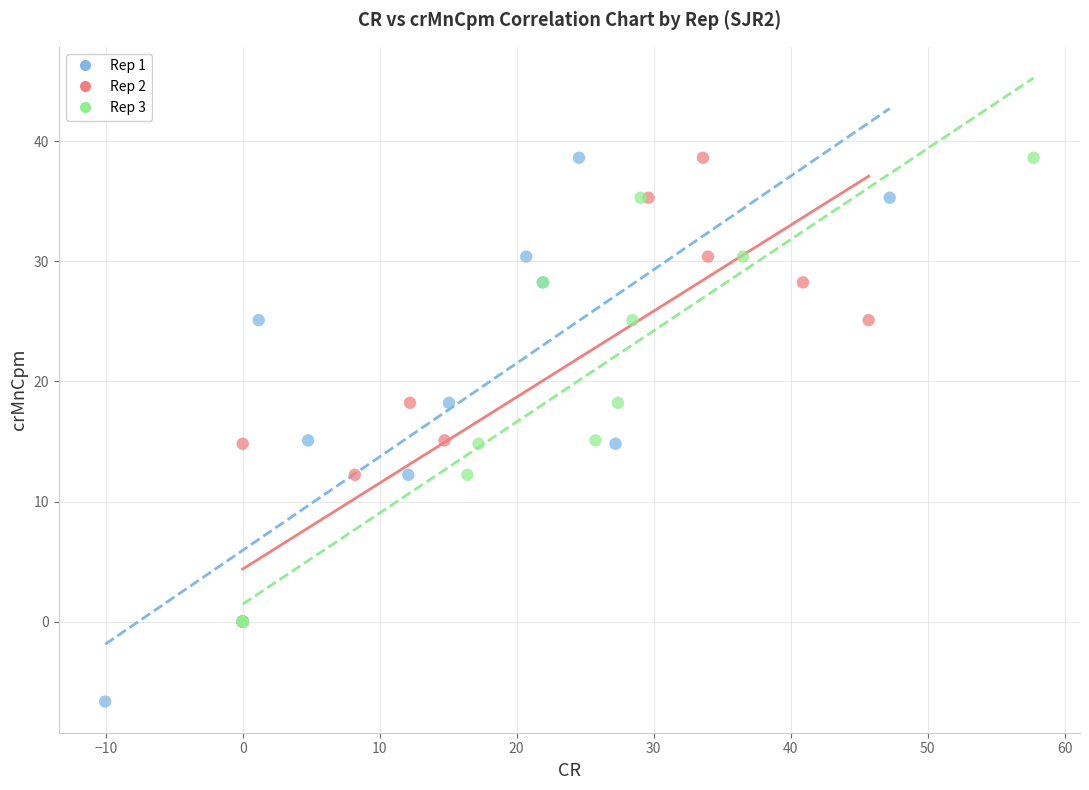

Which series has the widest spread of Y values?

Rep 1